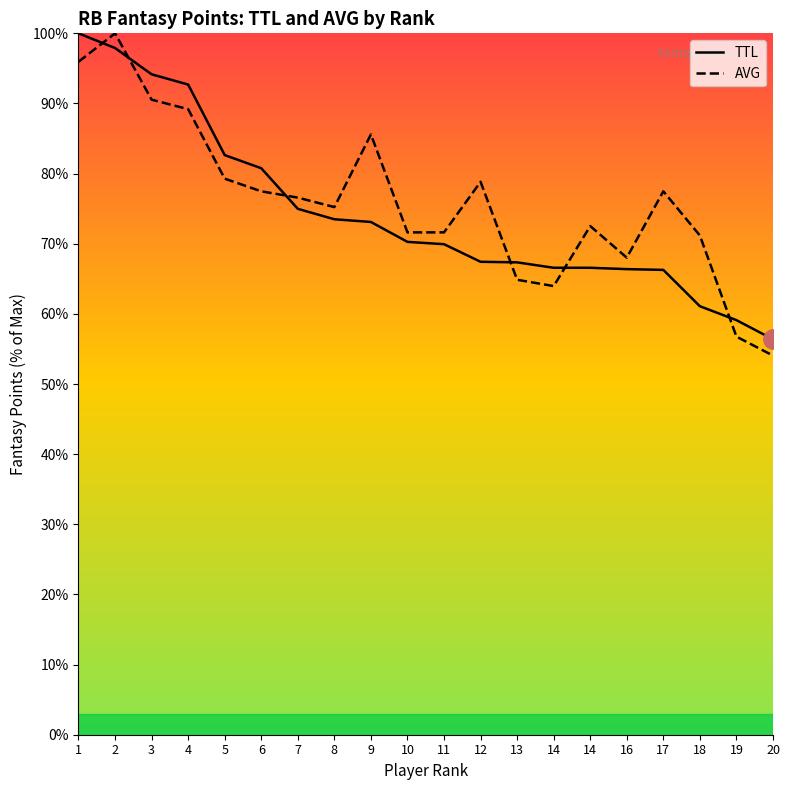

What is the sum of all TTL values?

1487.1